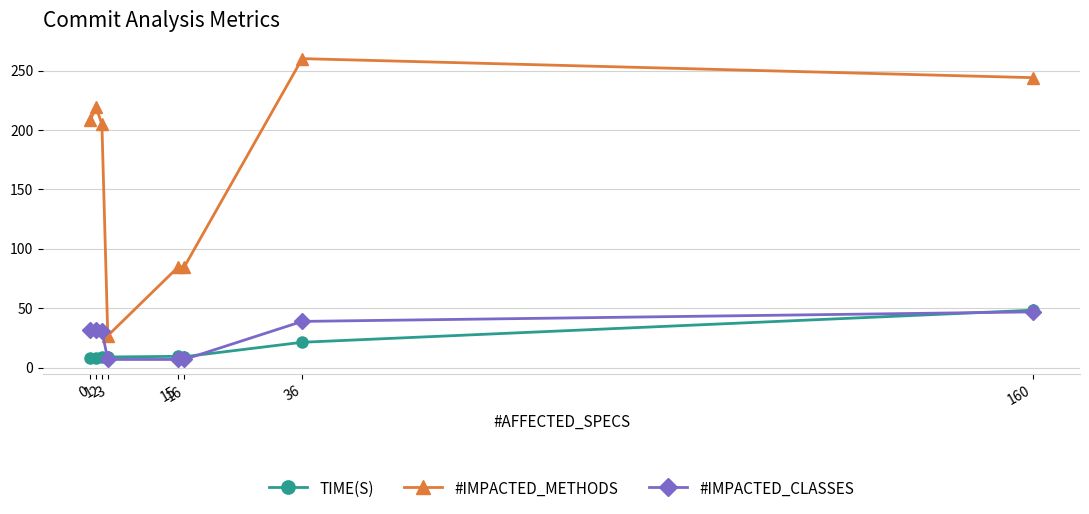

True or false: #IMPACTED_METHODS has more than 0 interior local peaks.

True